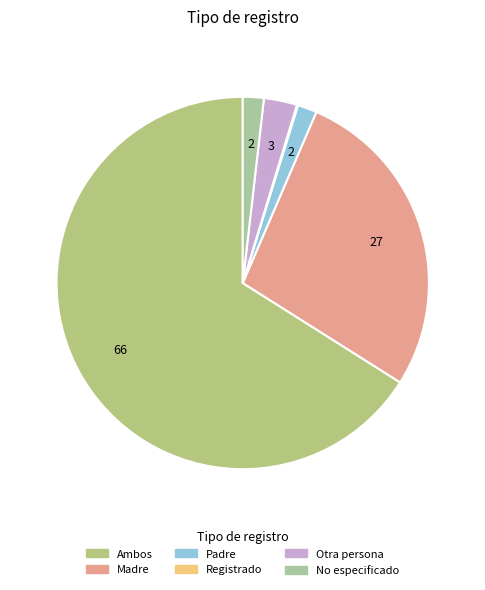

True or false: Madre accounts for 27% of the total.

True